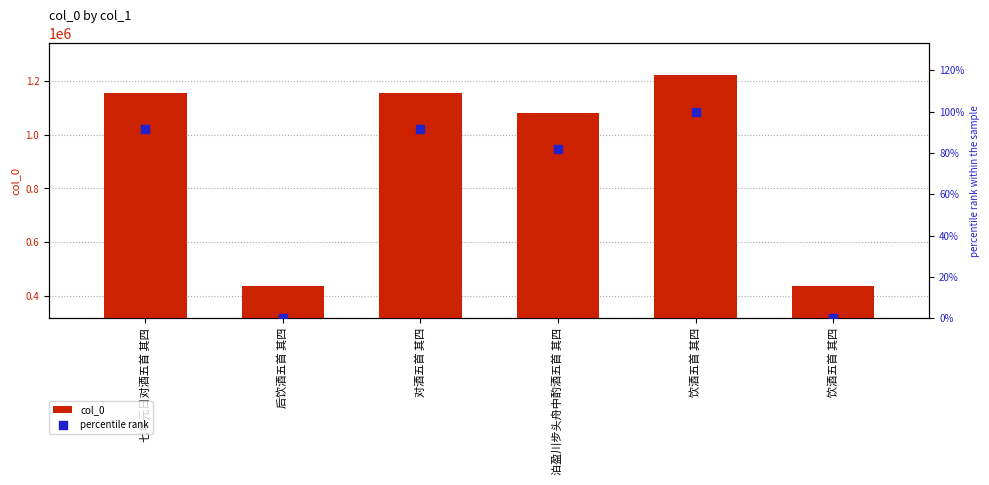

Which series contains the highest Y value?

col_0